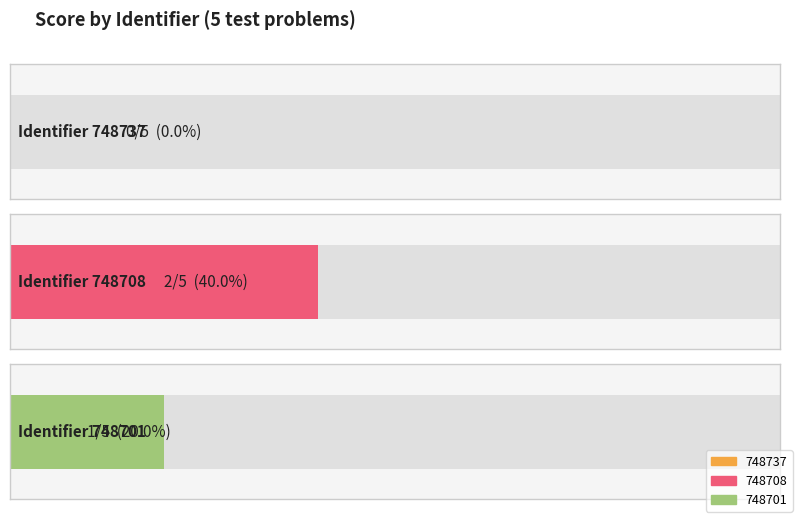

What are all the series names shown in the legend?

748737, 748708, 748701